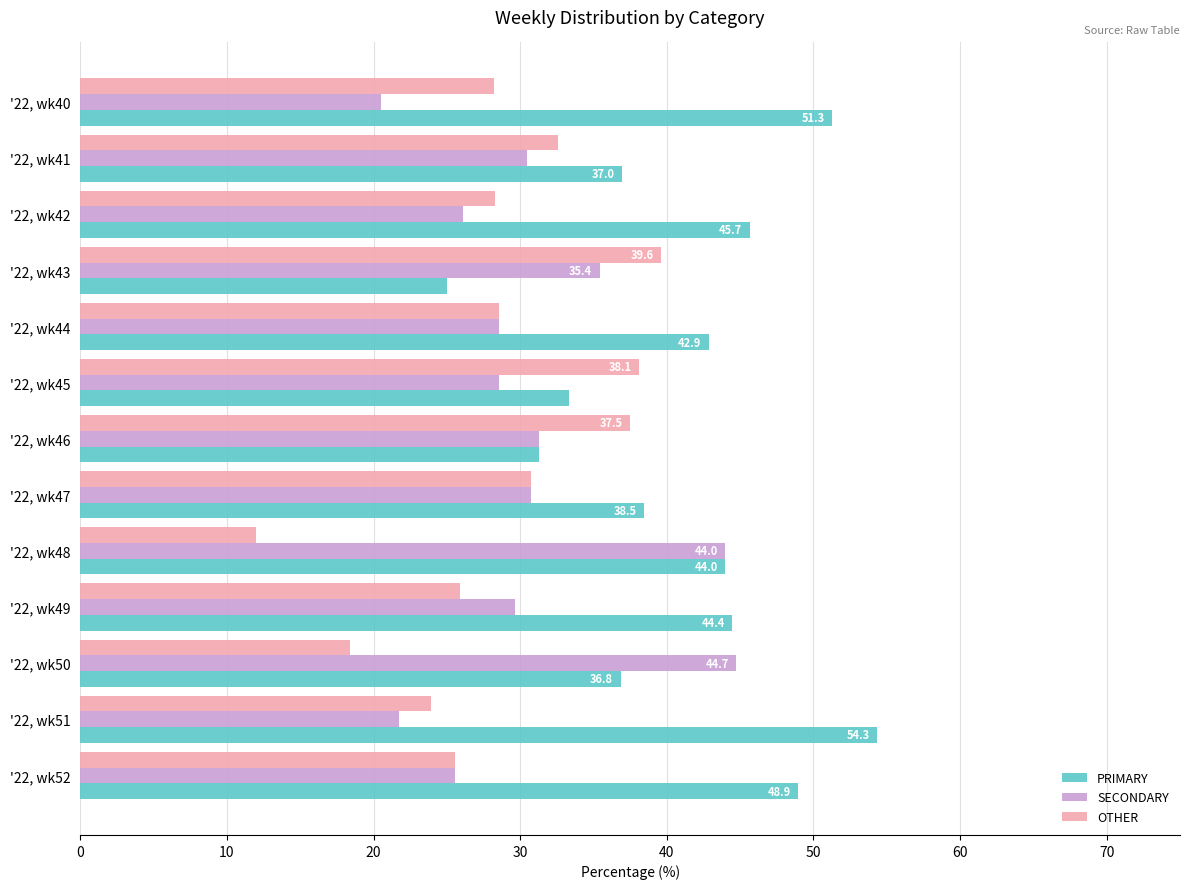

List the series in order of their overall mean, lowest first.

OTHER, SECONDARY, PRIMARY